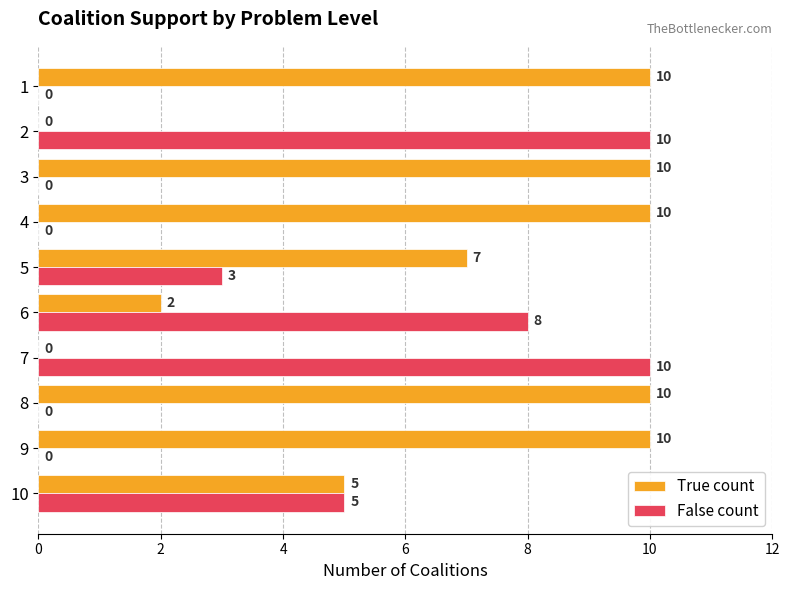

How many values in False count are above zero?

5